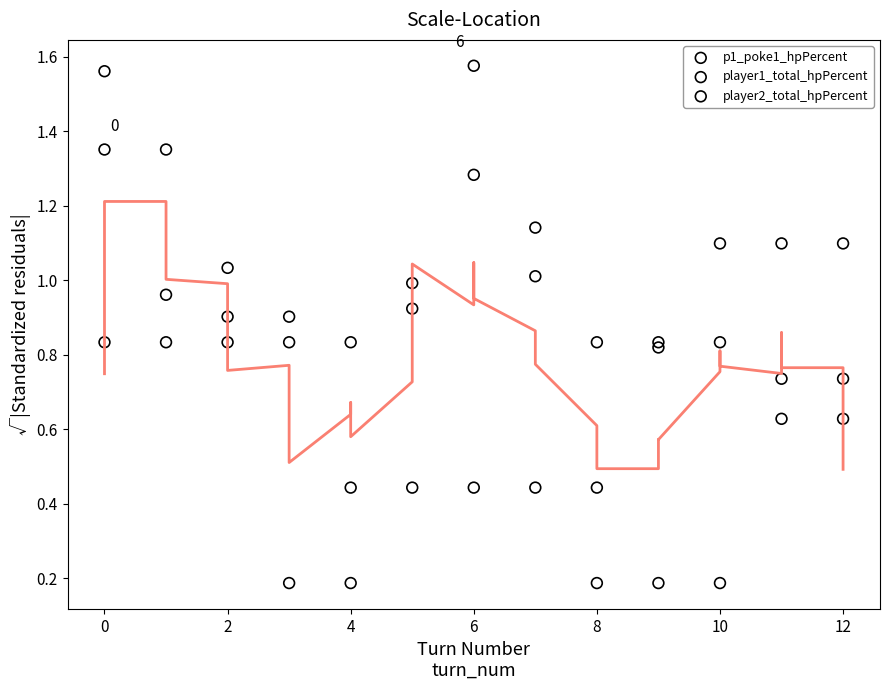

Which series has the widest spread of Y values?

player1_total_hpPercent